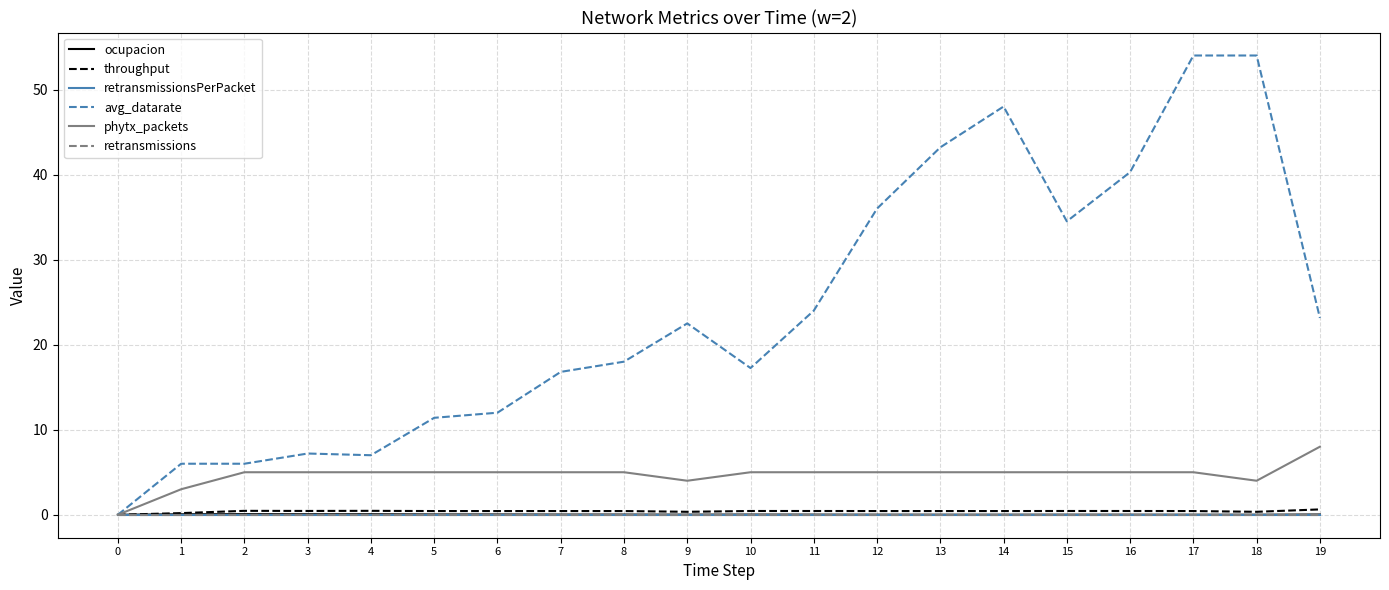

Reading left to right, extract all data points from this chart.

ocupacion: 0=0.0	1=0.1	2=0.1	3=0.1	4=0.1	5=0.0	6=0.0	7=0.0	8=0.0	9=0.0	10=0.0	11=0.0	12=0.0	13=0.0	14=0.0	15=0.0	16=0.0	17=0.0	18=0.0	19=0.0
throughput: 0=0.0	1=0.2	2=0.5	3=0.4	4=0.5	5=0.4	6=0.4	7=0.4	8=0.4	9=0.3	10=0.4	11=0.4	12=0.4	13=0.4	14=0.4	15=0.4	16=0.4	17=0.4	18=0.3	19=0.6
retransmissionsPerPacket: 0=0.0	1=0.0	2=0.0	3=0.0	4=0.0	5=0.0	6=0.0	7=0.0	8=0.0	9=0.0	10=0.0	11=0.0	12=0.0	13=0.0	14=0.0	15=0.0	16=0.0	17=0.0	18=0.0	19=0.0
avg_datarate: 0=0.0	1=6.0	2=6.0	3=7.2	4=7.0	5=11.4	6=12.0	7=16.8	8=18.0	9=22.5	10=17.2	11=24.0	12=36.0	13=43.2	14=48.0	15=34.5	16=40.3	17=54.0	18=54.0	19=23.1
phytx_packets: 0=0.0	1=3.0	2=5.0	3=5.0	4=5.0	5=5.0	6=5.0	7=5.0	8=5.0	9=4.0	10=5.0	11=5.0	12=5.0	13=5.0	14=5.0	15=5.0	16=5.0	17=5.0	18=4.0	19=8.0
retransmissions: 0=0.0	1=0.0	2=0.0	3=0.0	4=0.0	5=0.0	6=0.0	7=0.0	8=0.0	9=0.0	10=0.0	11=0.0	12=0.0	13=0.0	14=0.0	15=0.0	16=0.0	17=0.0	18=0.0	19=0.0